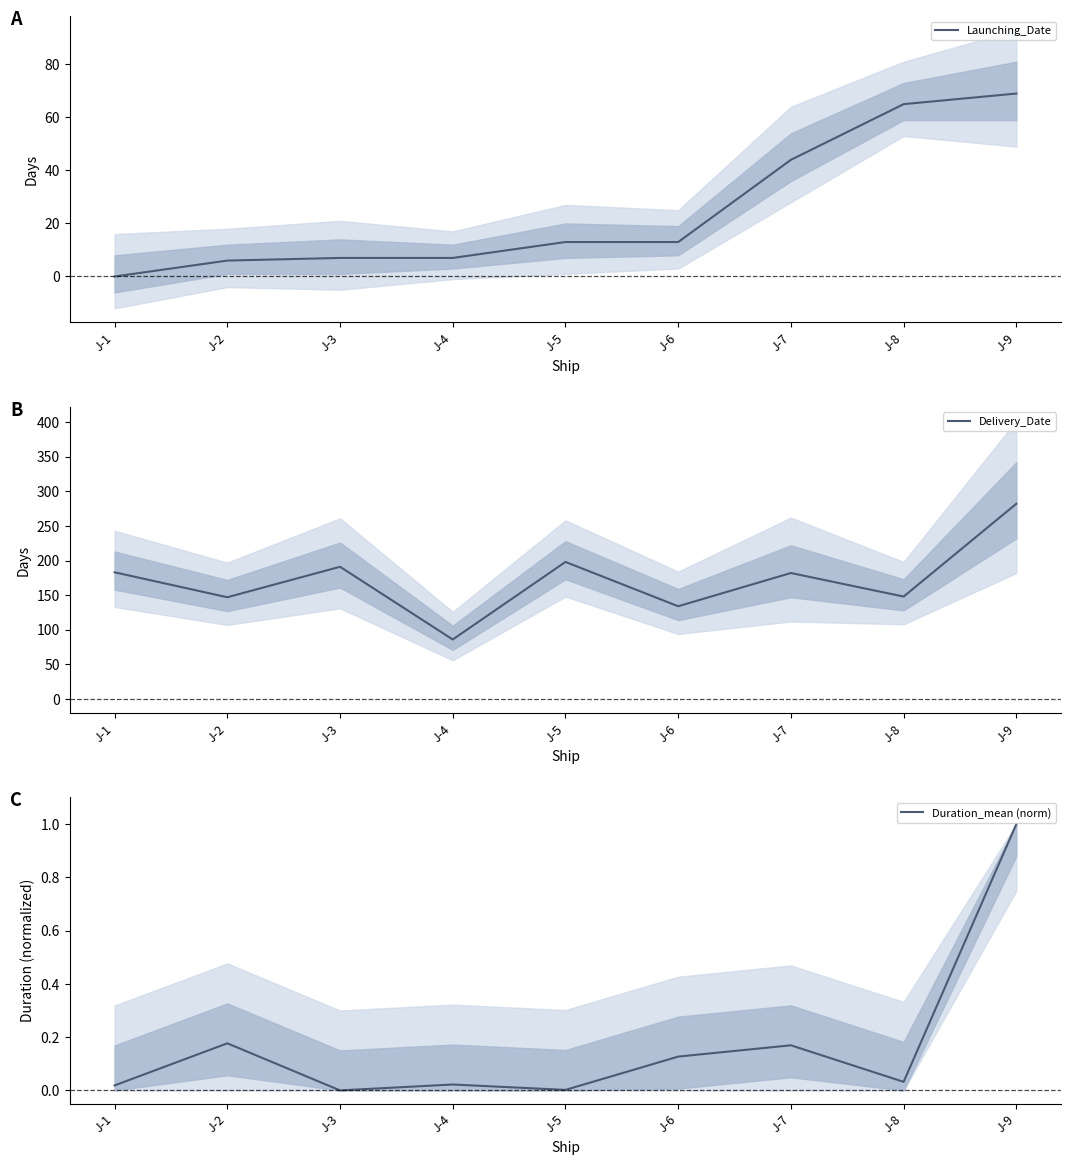

Which series changed the most between J-1 and J-5?

Delivery_Date